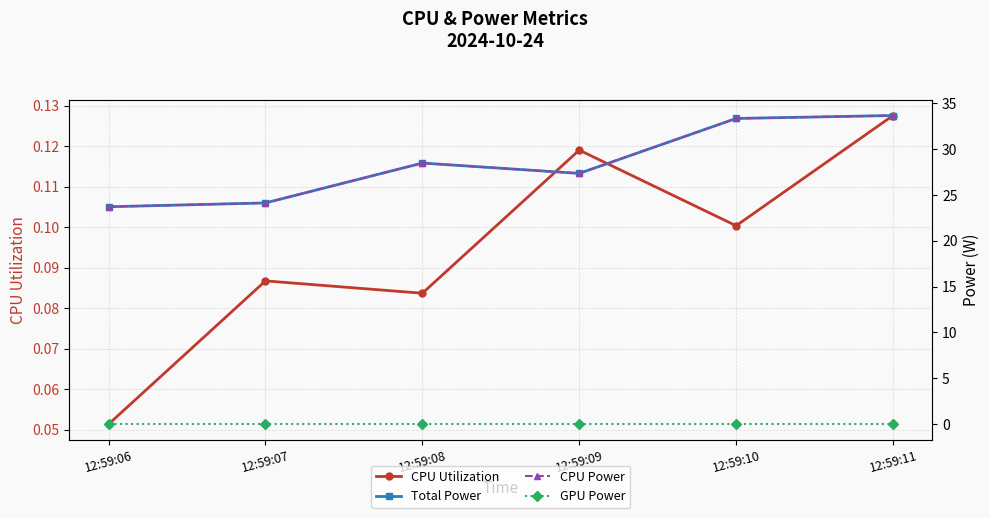

True or false: CPU Power and GPU Power cross at least once.

False